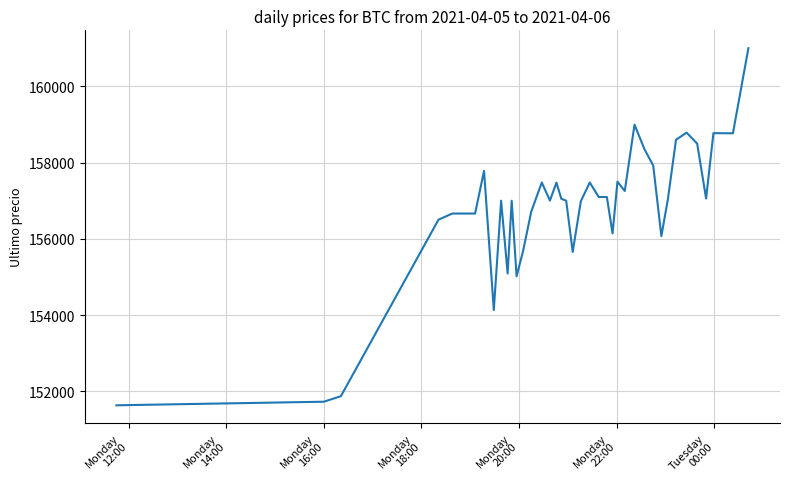

What is the smallest value displayed?

151633